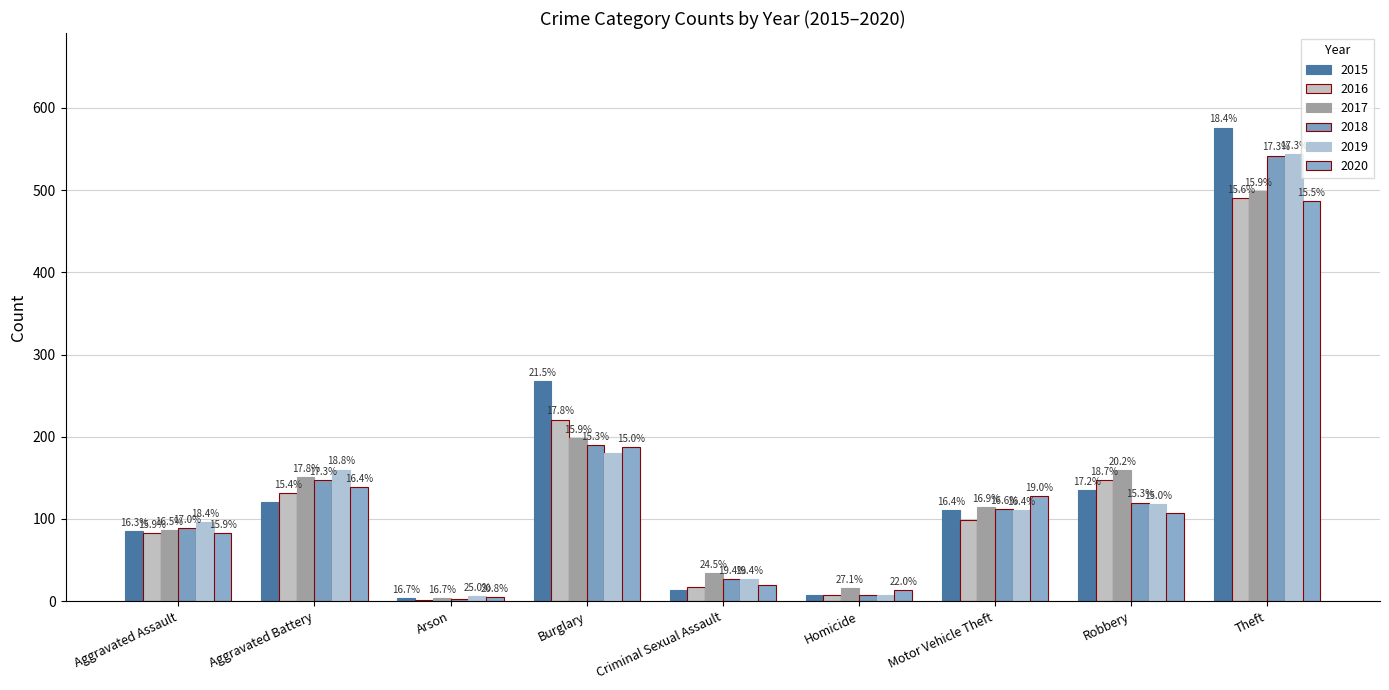

Which series has the largest range (max minus min)?

2015